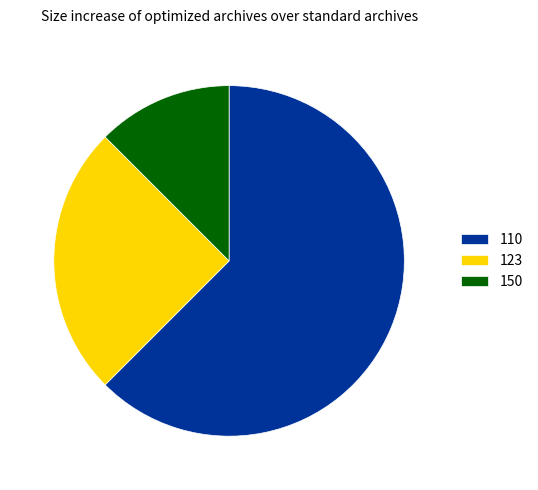

What is the majority slice?

110